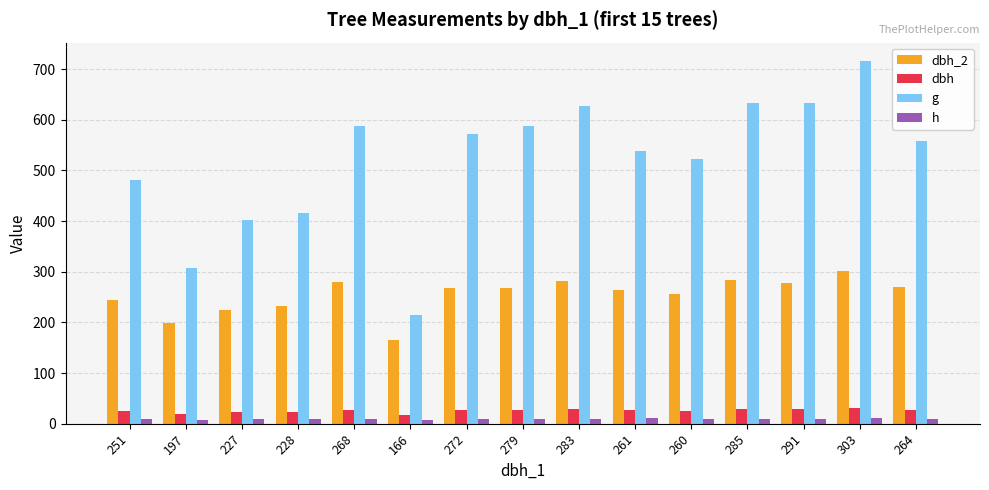

What is the value of the h bar at the 15th from the left?

9.5